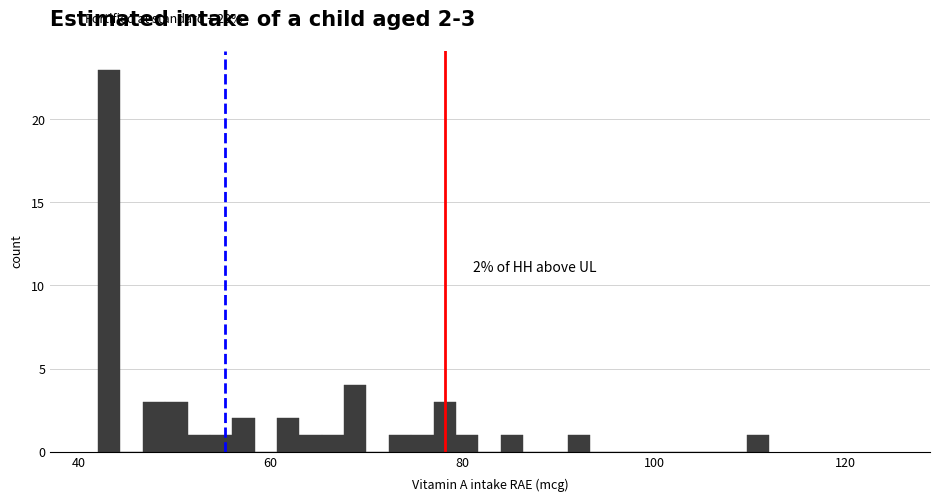

Read against the x-axis, roughly where is the centre of the tallest bar?

44